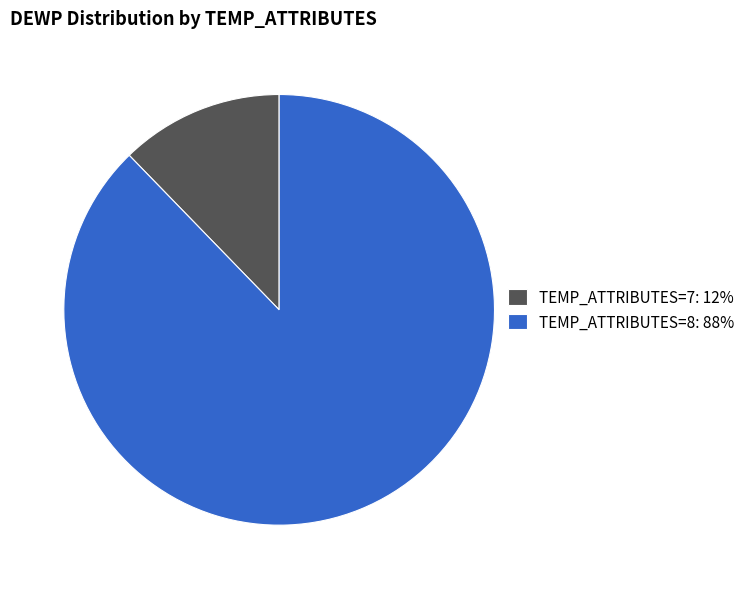

Do TEMP_ATTRIBUTES=8: 88% and TEMP_ATTRIBUTES=7: 12% together represent more than half of the pie?

Yes